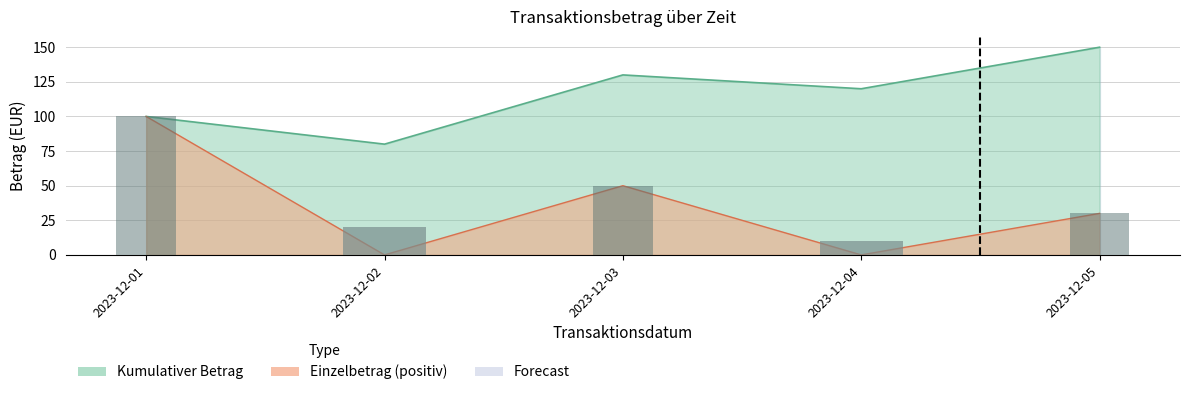

List the labels in order of value, largest first.

2023-12-01, 2023-12-03, 2023-12-05, 2023-12-02, 2023-12-04